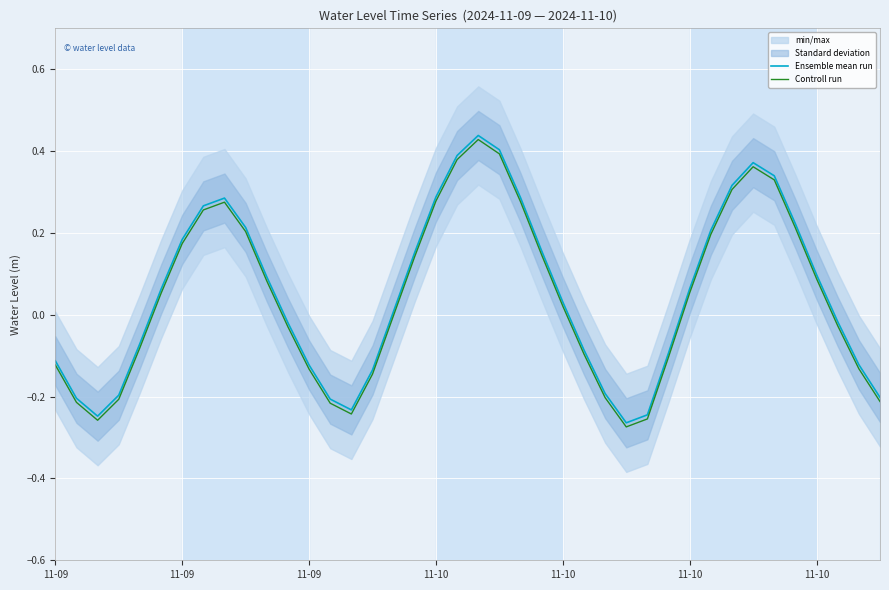

At which category does Controll run reach its first local valley?

11-09